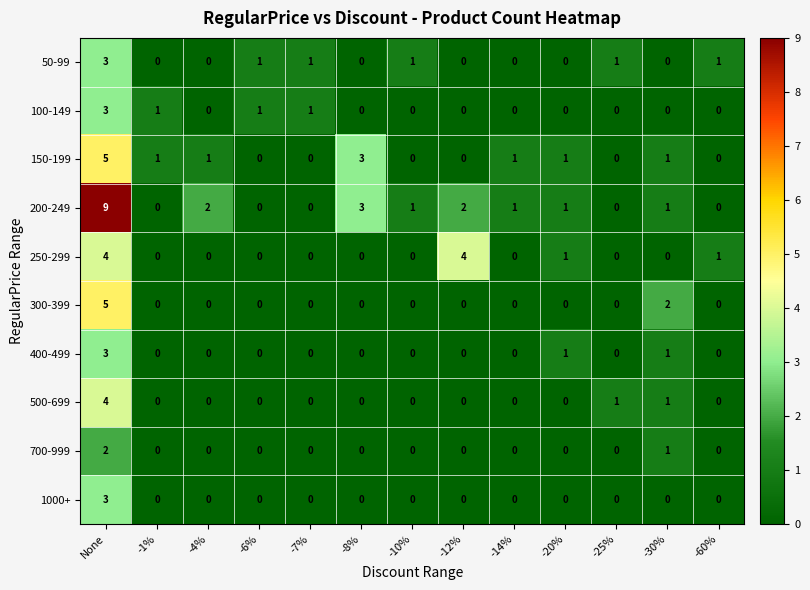

At which category is the sum across all series the highest?

None